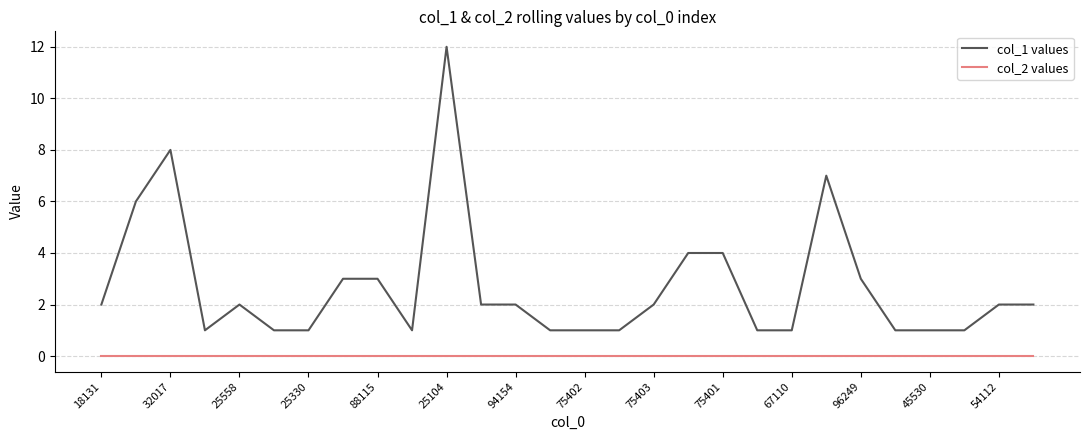

True or false: col_2 values and col_1 values intersect in this chart.

False